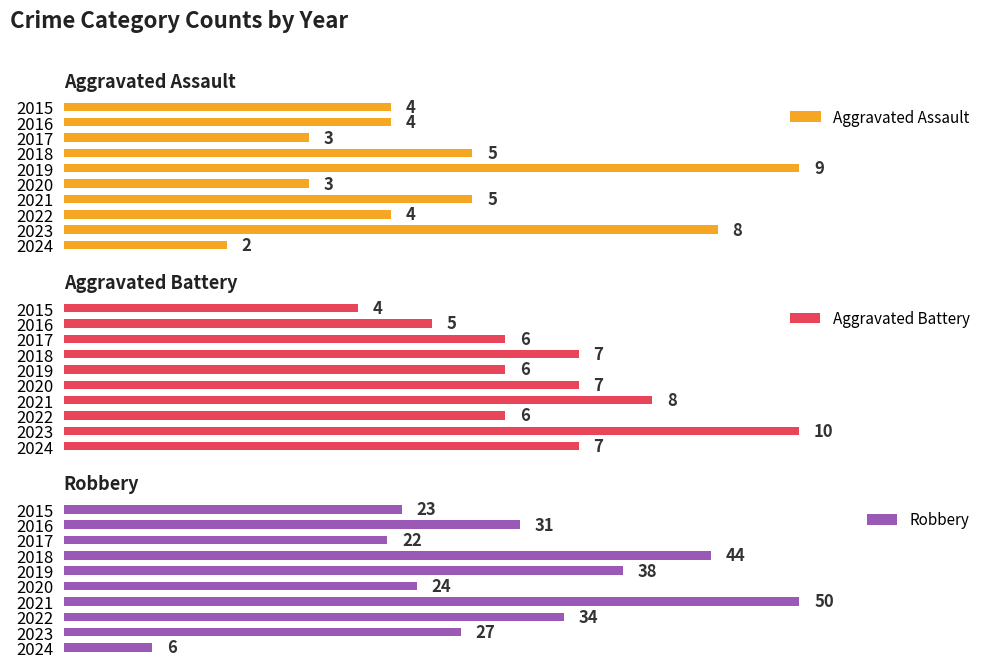

Rank the categories by Robbery value from highest to lowest.

2021, 2018, 2019, 2022, 2016, 2023, 2020, 2015, 2017, 2024